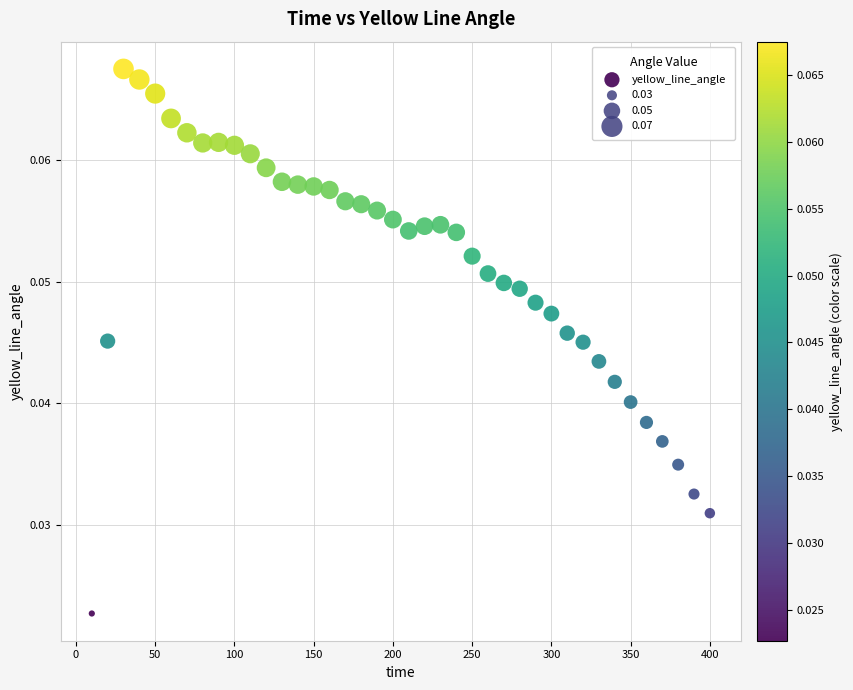

What is the range of X values (max minus min)?

390.0